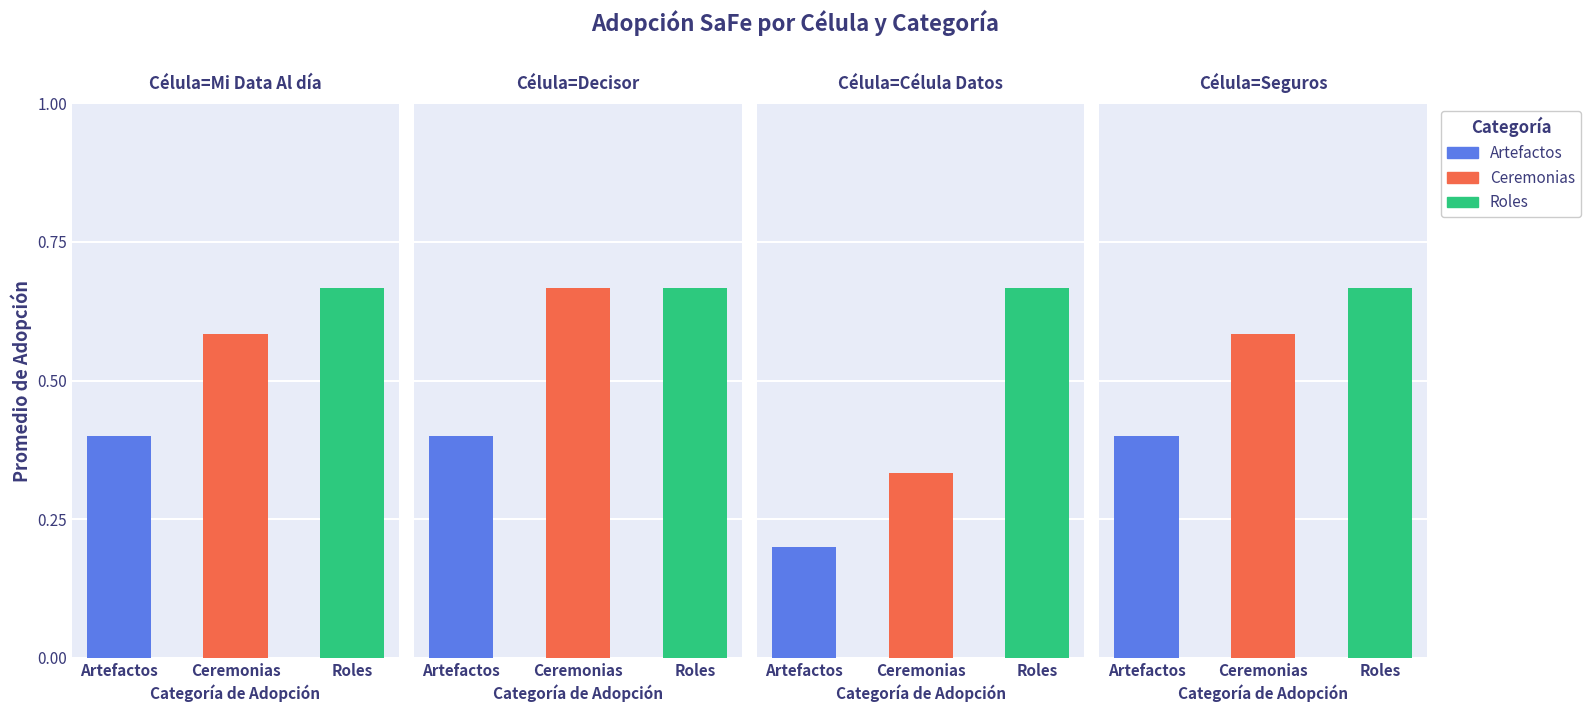

What is the sum of all Roles values?

2.7